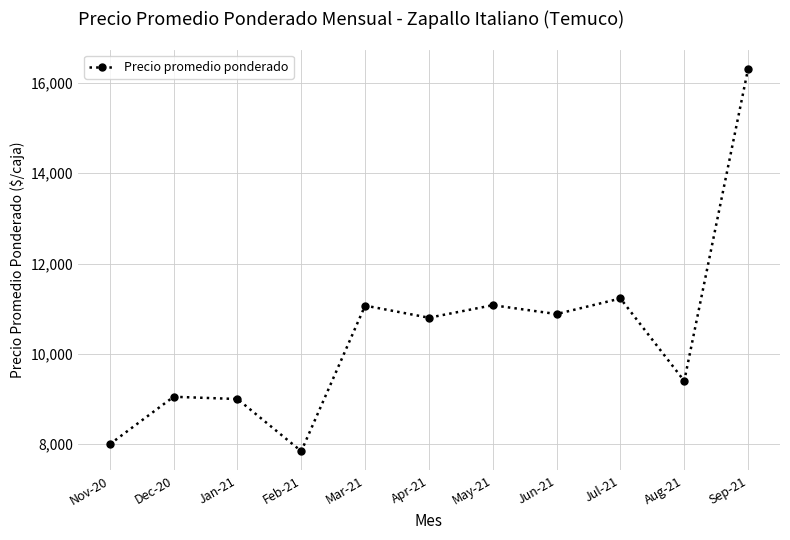

The chart shows a value of 2326 at Mar-21. True or false?

False